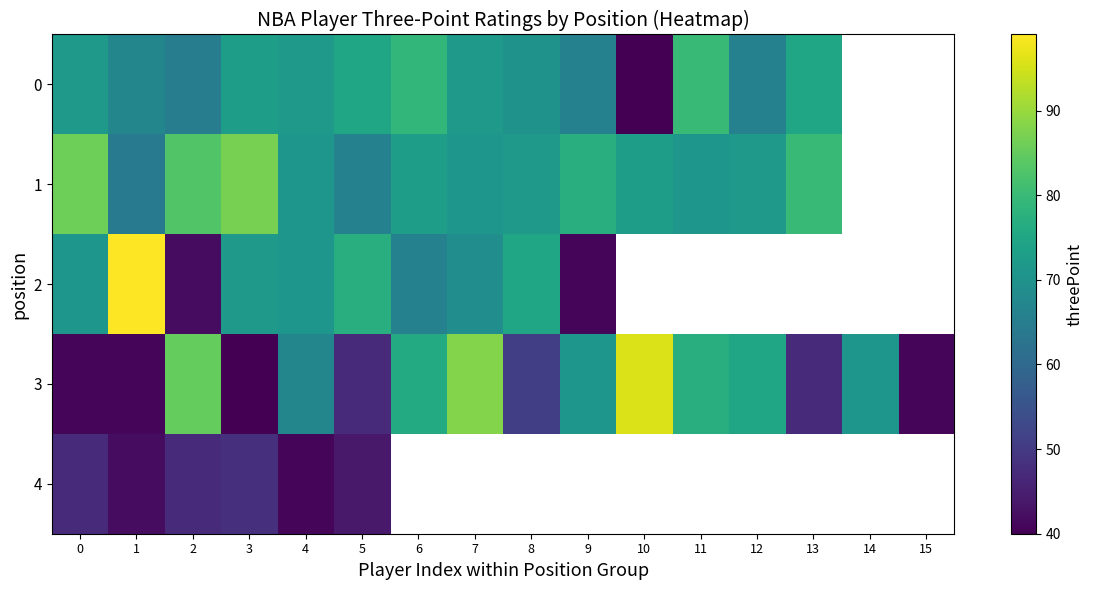

List the series in order of their peak value, lowest first.

4, 0, 1, 3, 2